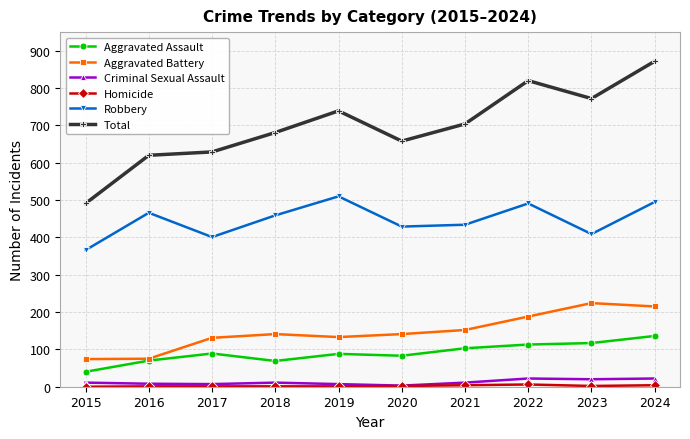

Is it true that Aggravated Battery equals 75 at 2016?

True